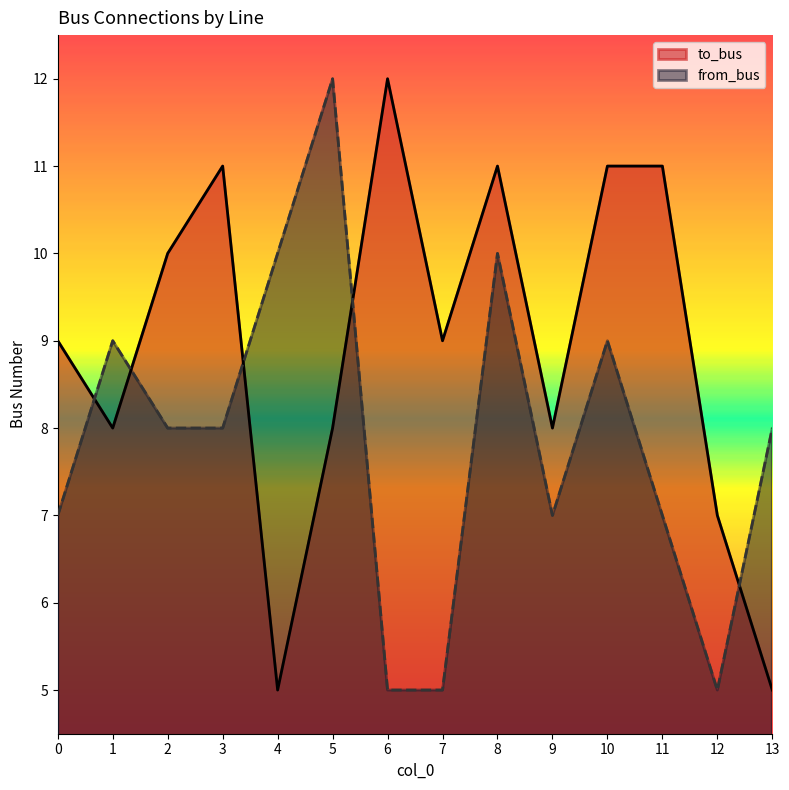

How many interior local valleys does the to_bus series have?

4